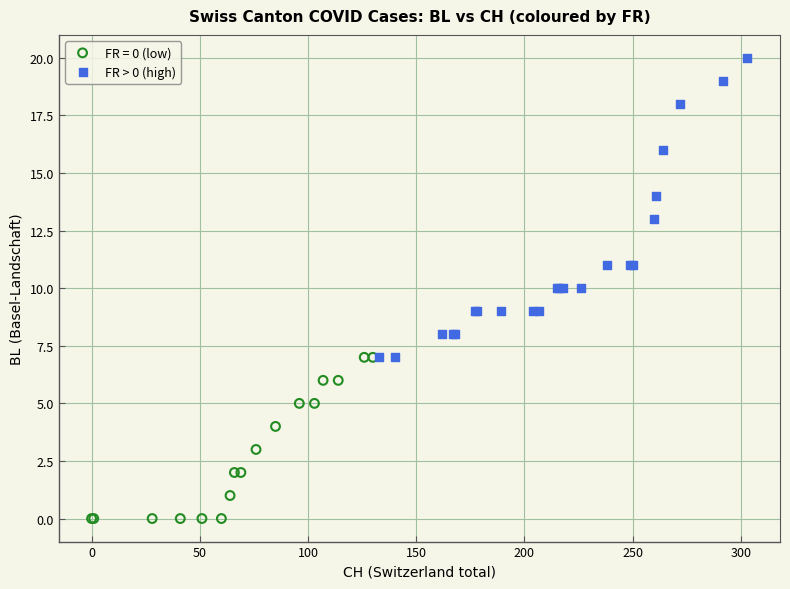

Which series reaches the maximum Y coordinate?

FR > 0 (high)